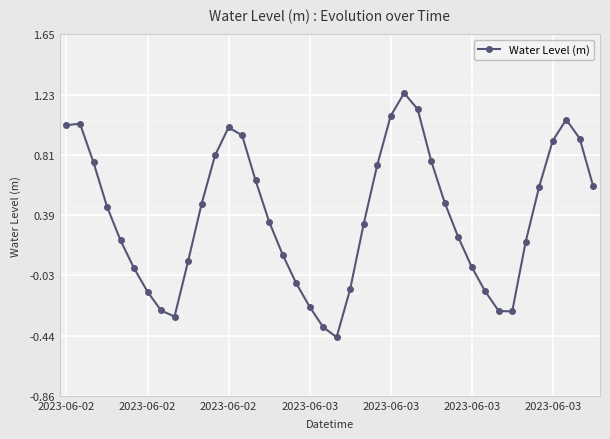

How many lines are shown in the chart?

1